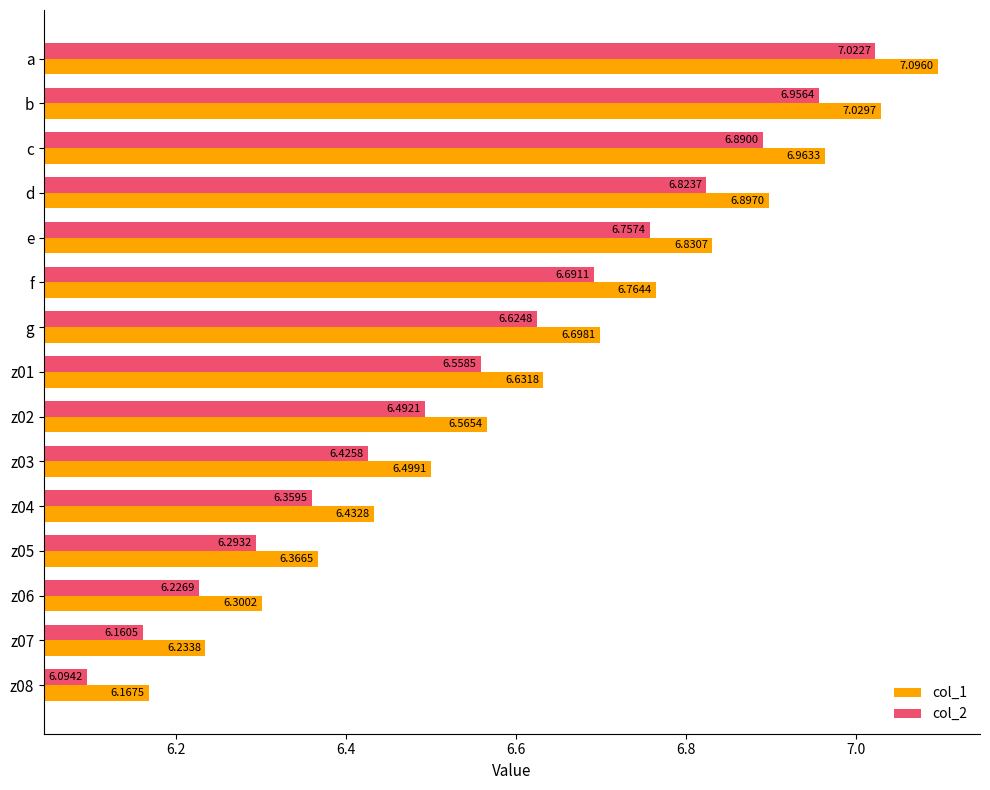

What is the total value across all series at b?

14.0